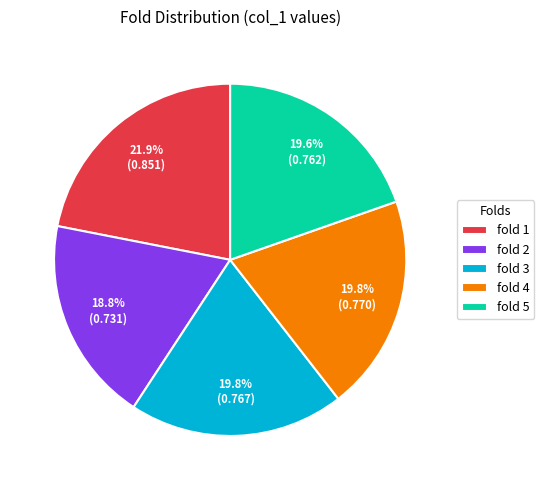

Do fold 3 and fold 2 together represent more than half of the pie?

No